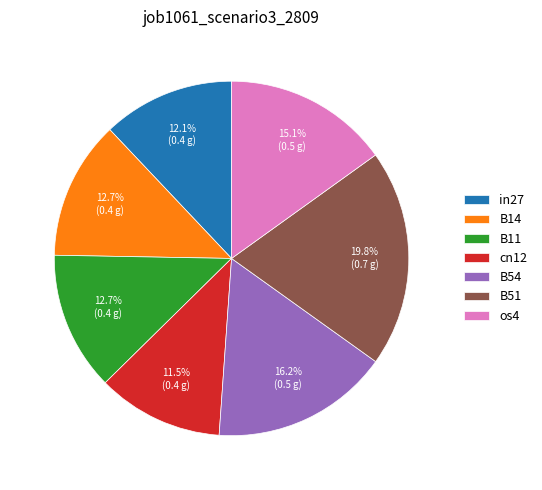

Between B54 and cn12, which is larger?

B54